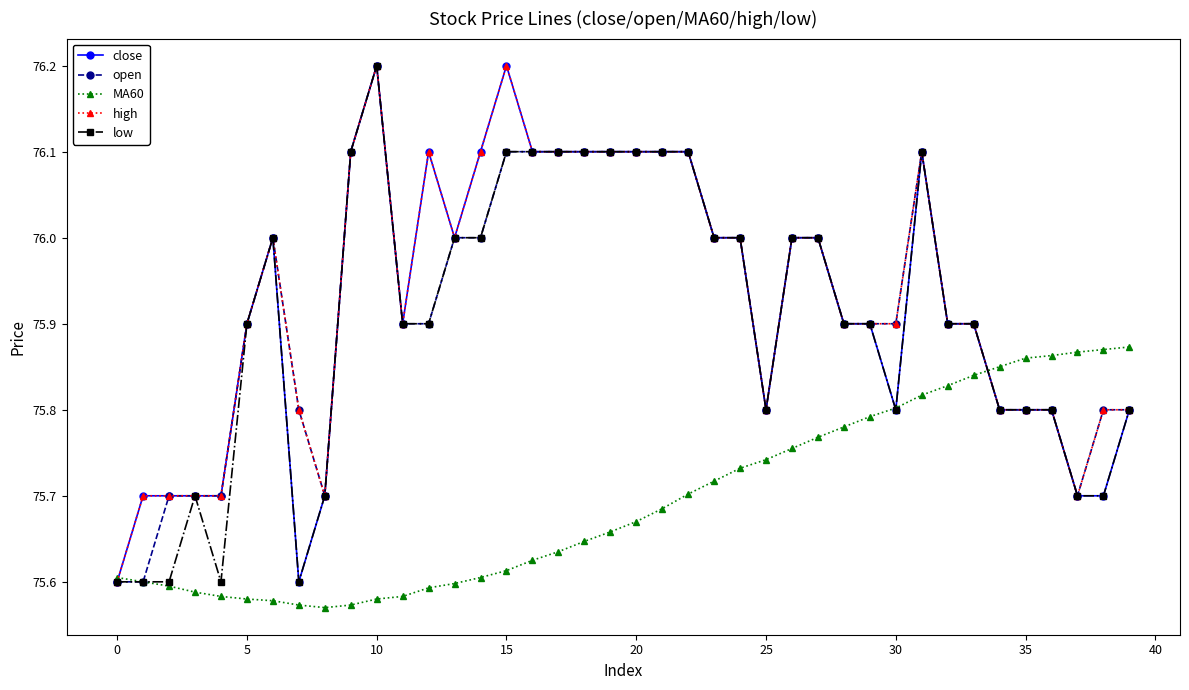

What is the maximum value shown in the chart?

76.2